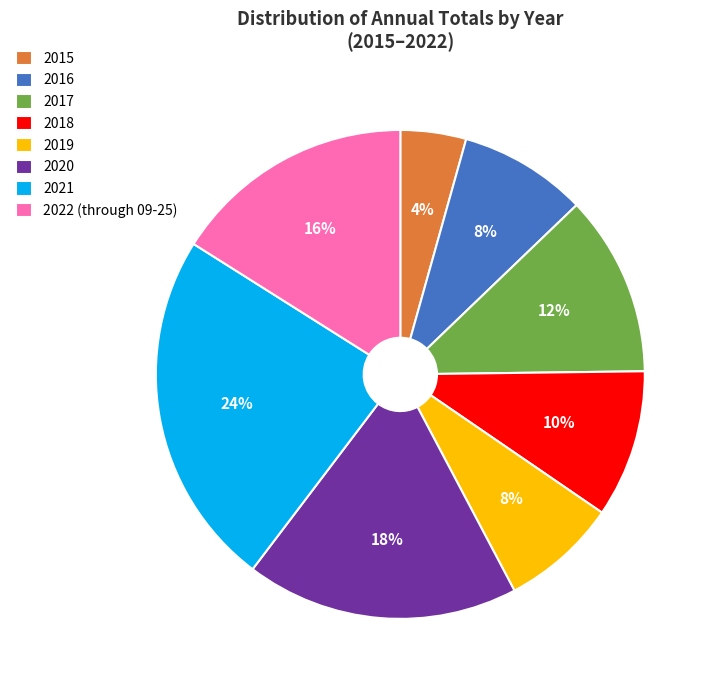

To the nearest percent, what is the combined percentage of 2019 and 2016?

16%